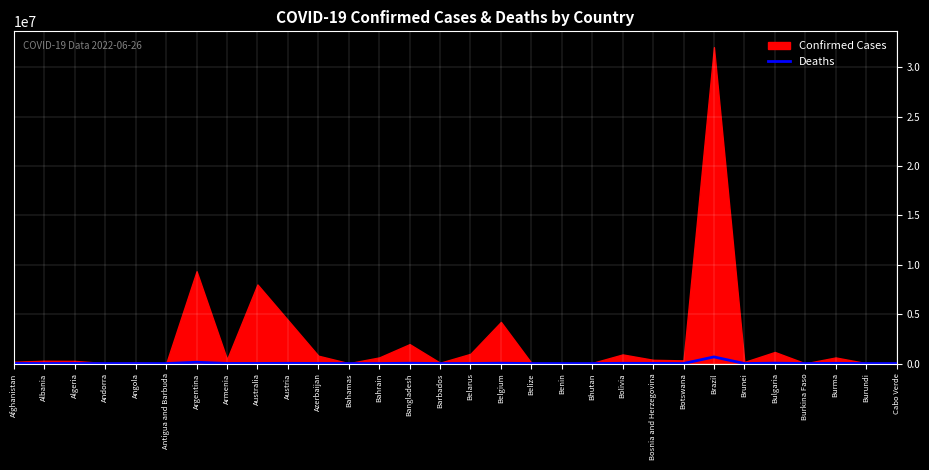

At which category does the chart reach its minimum across all series?

Bhutan